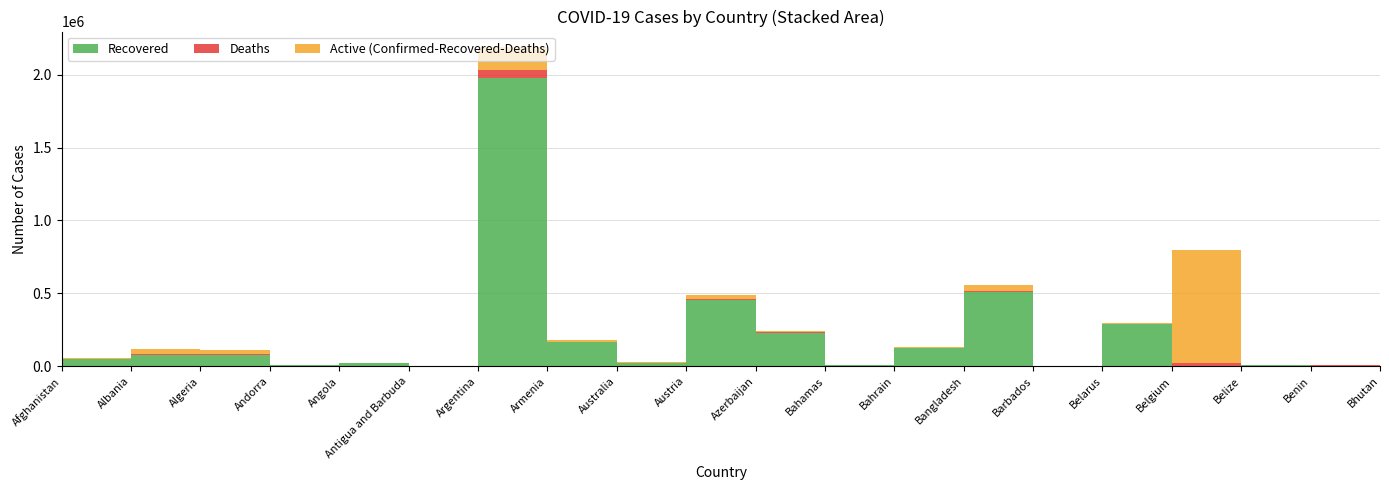

Reading left to right, list all the values displayed in this chart.

Confirmed: Afghanistan=55959	Albania=116123	Algeria=115008	Andorra=11199	Angola=21265	Antigua and Barbuda=945	Argentina=2185747	Armenia=177104	Australia=29102	Austria=488042	Azerbaijan=238959	Bahamas=8658	Bahrain=129825	Bangladesh=555222	Barbados=3391	Belarus=300146	Belgium=798108	Belize=12359	Benin=6501	Bhutan=868
Recovered: Afghanistan=49499	Albania=79131	Algeria=79672	Andorra=10754	Angola=19835	Antigua and Barbuda=569	Argentina=1974866	Armenia=165718	Australia=22949	Austria=453078	Azerbaijan=230461	Bahamas=7513	Bahrain=123170	Bangladesh=509172	Barbados=3106	Belarus=290865	Belgium=0	Belize=11972	Benin=5552	Bhutan=866
Deaths: Afghanistan=2454	Albania=2018	Algeria=3031	Andorra=112	Angola=519	Antigua and Barbuda=25	Argentina=53578	Armenia=3243	Australia=909	Austria=8831	Azerbaijan=3268	Bahamas=185	Bahrain=480	Bangladesh=8515	Barbados=37	Belarus=2078	Belgium=22370	Belize=316	Benin=81	Bhutan=1